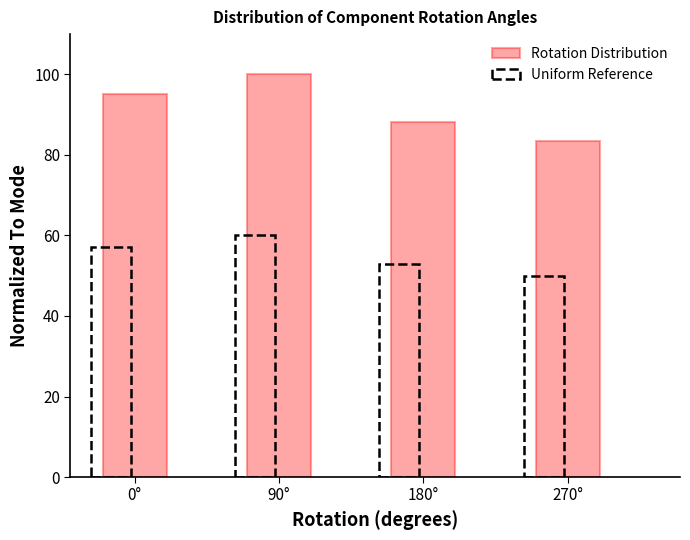

The value of Rotation Distribution at 90° is 100.0. True or false?

True